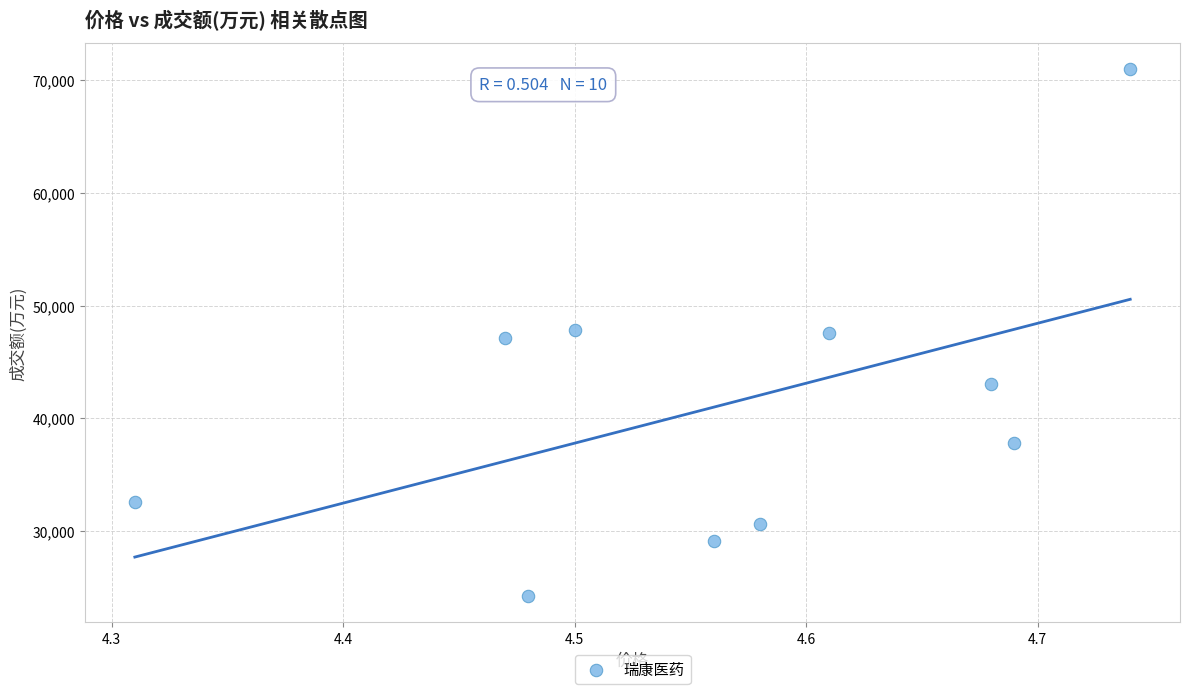

What is the average Y value?

41093